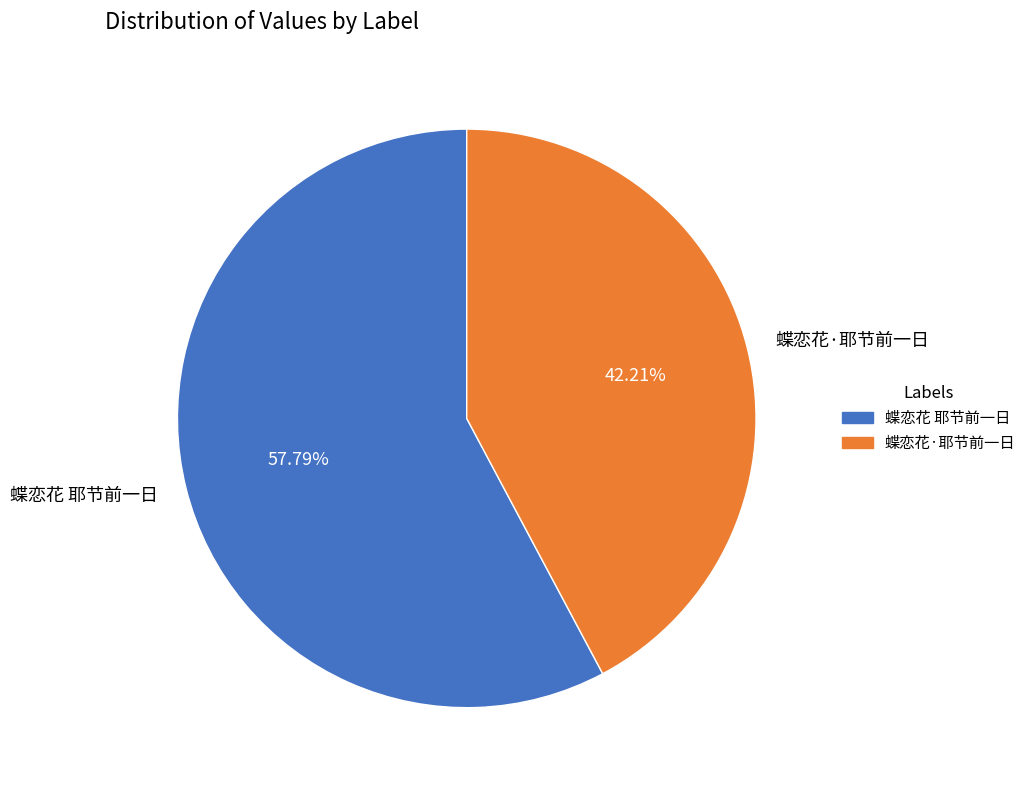

How many slices are in this pie chart?

2